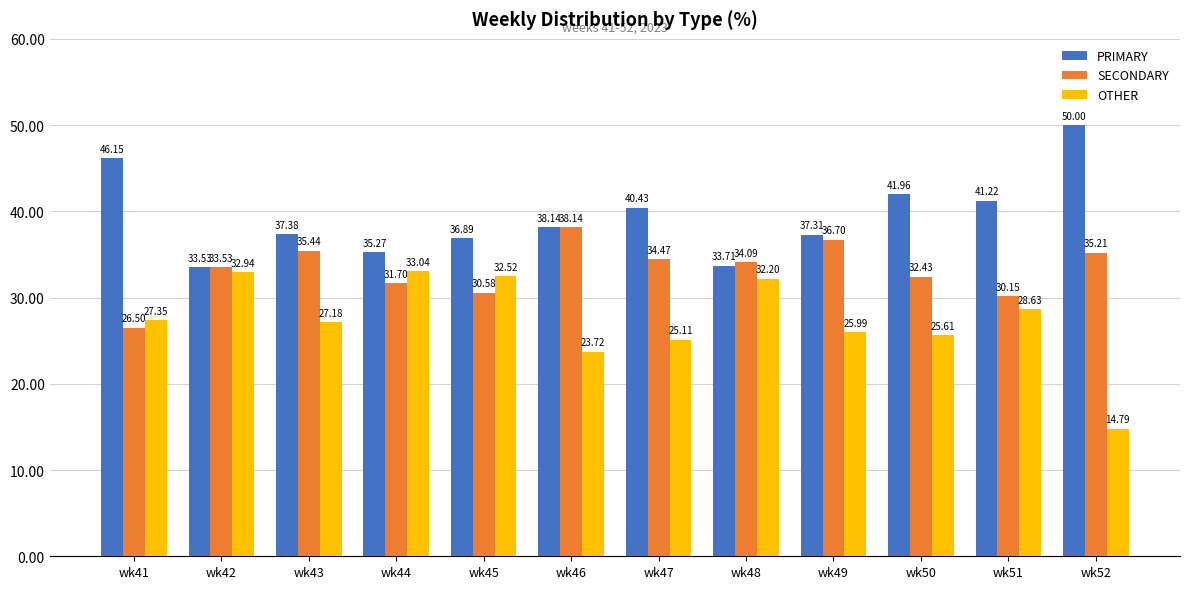

What is the average value of the PRIMARY series?

39.3